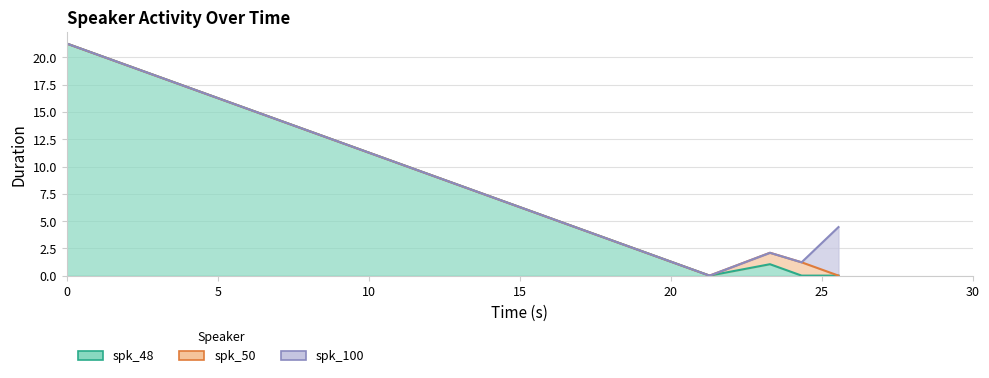

Between 21.28 and 23.28, which series saw the biggest shift?

spk_48